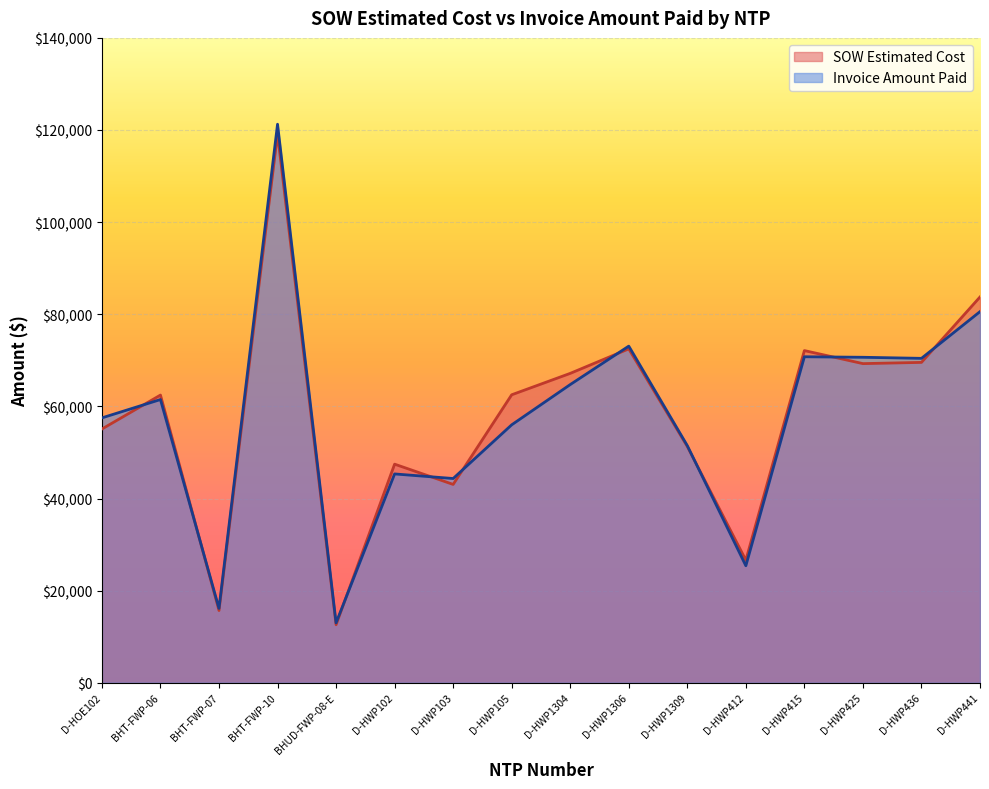

Read the Invoice Amount Paid value at D-HWP412.

25405.0